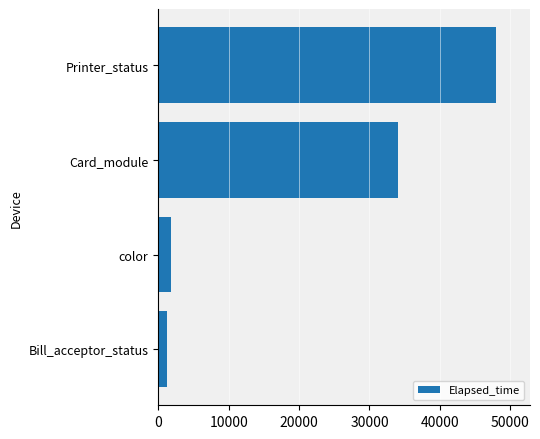

List the labels in order of value, smallest first.

Bill_acceptor_status, color, Card_module, Printer_status